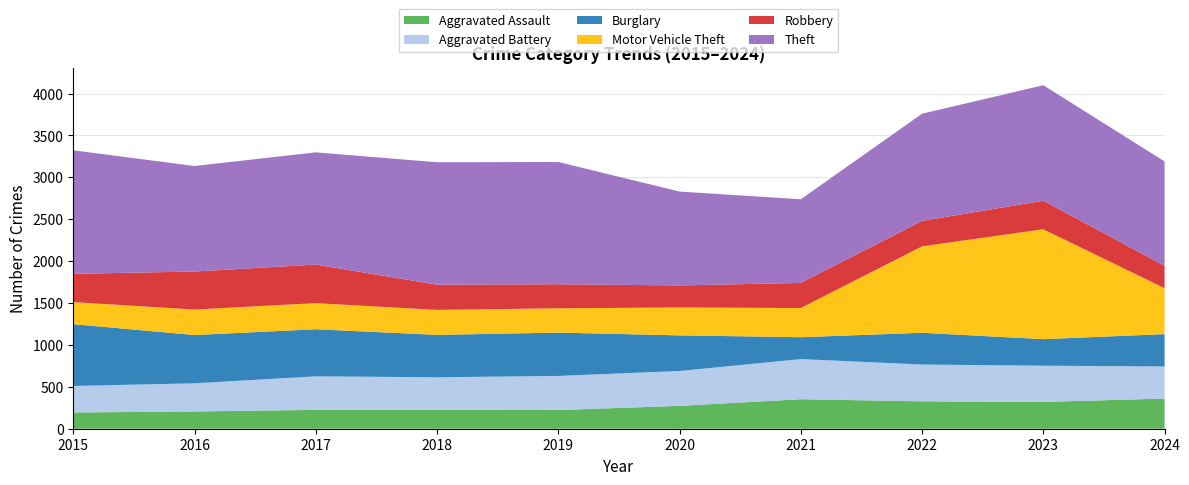

Reading right to left, extract all data points from this chart.

Aggravated Assault: 360	320	327	352	273	223	225	225	206	194
Aggravated Battery: 383	432	439	479	416	407	389	400	336	316
Burglary: 386	317	379	261	425	517	506	562	576	738
Motor Vehicle Theft: 548	1311	1031	348	333	290	298	312	304	263
Robbery: 267	341	304	300	263	287	301	460	454	337
Theft: 1246	1378	1279	998	1120	1459	1461	1339	1259	1474